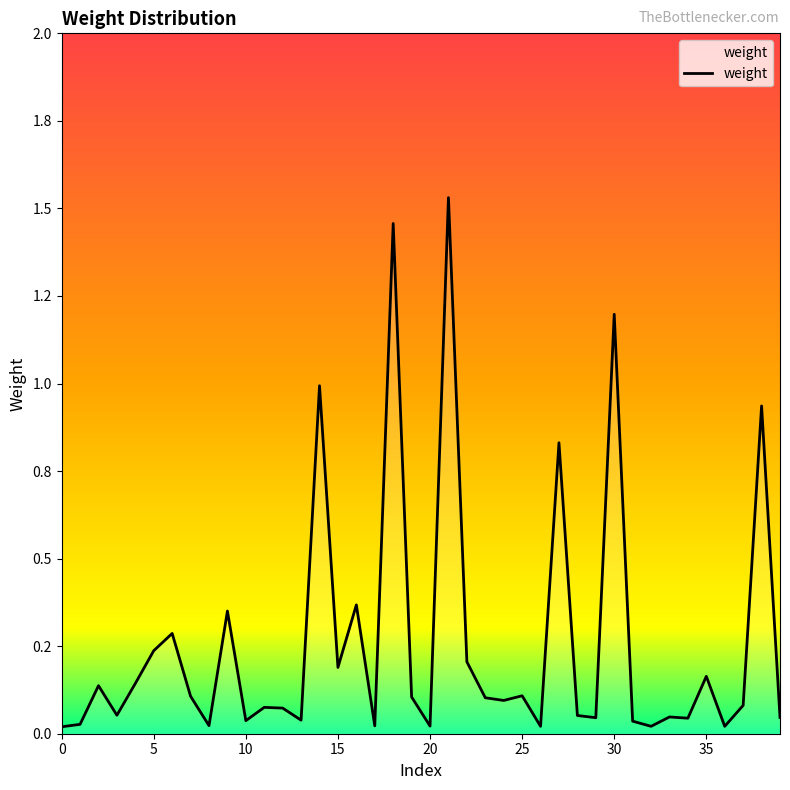

What is the sum of all values?

10.4